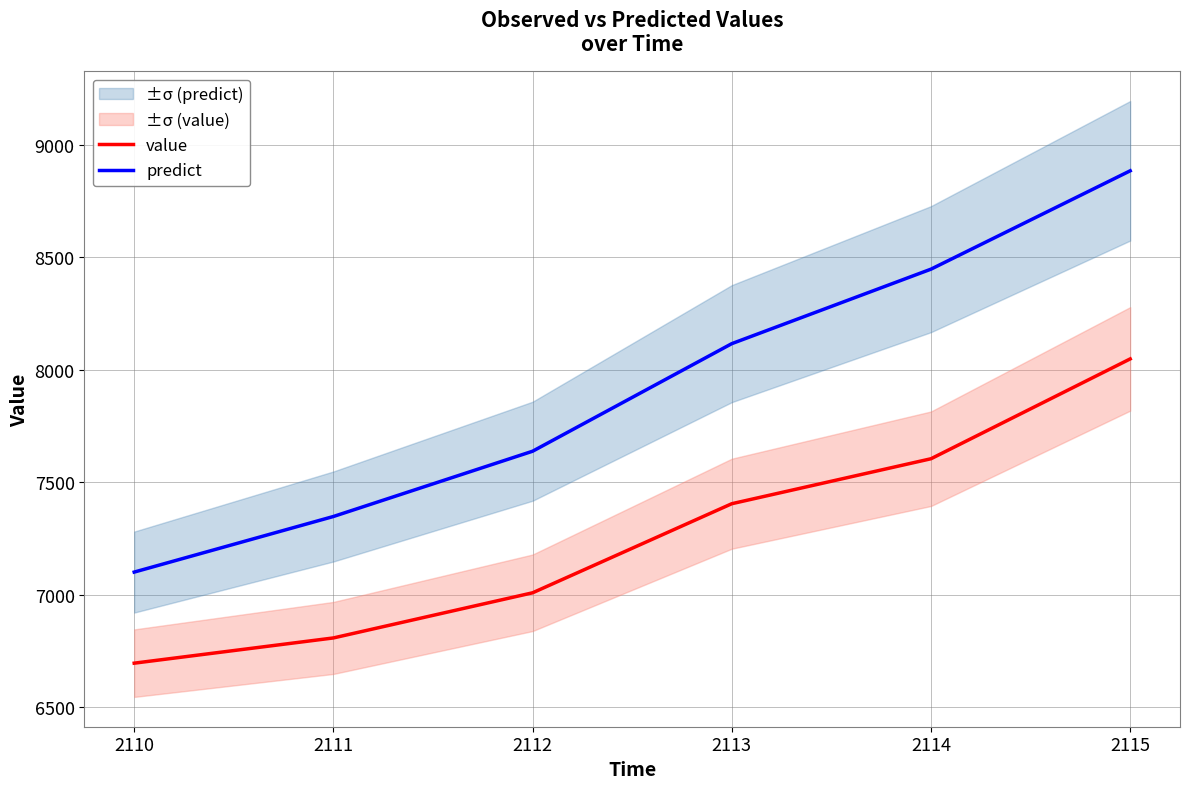

The value of predict at 2111 is 5013.0. True or false?

False